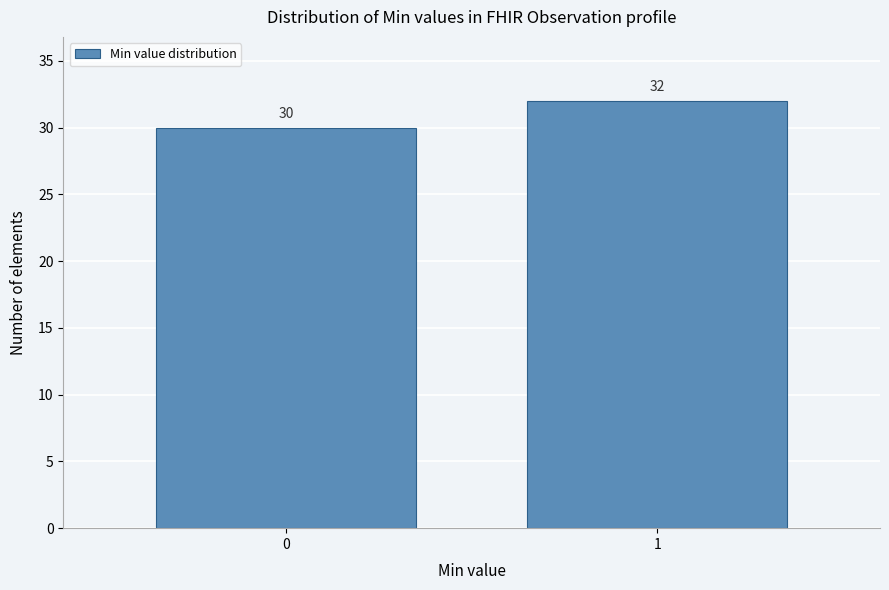

Reading right to left, list all the values displayed in this chart.

1=32	0=30